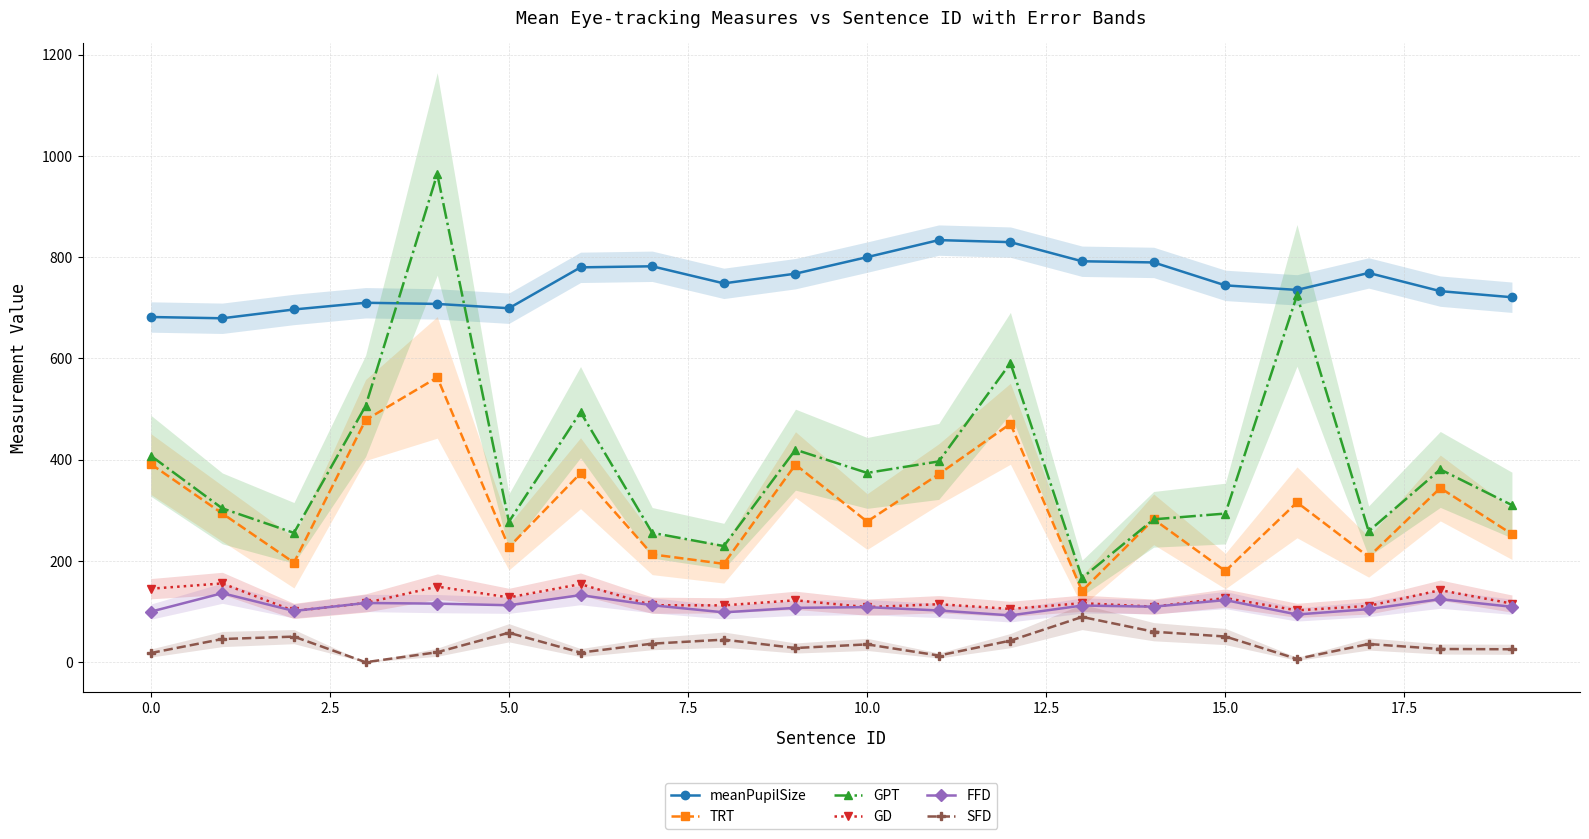

Rank the series by their maximum value, from lowest to highest.

SFD, FFD, GD, TRT, meanPupilSize, GPT